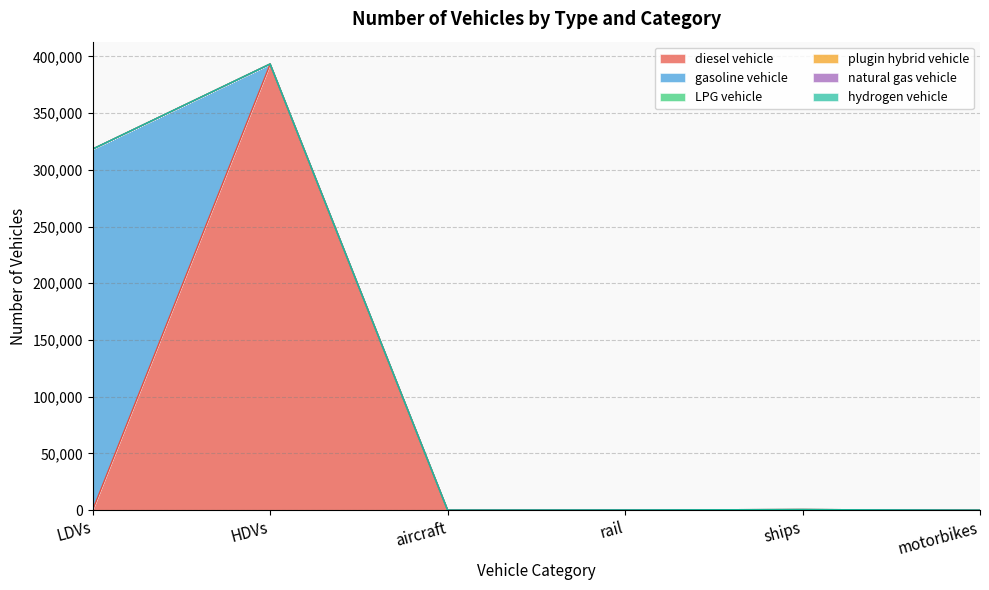

True or false: hydrogen vehicle and gasoline vehicle intersect in this chart.

False